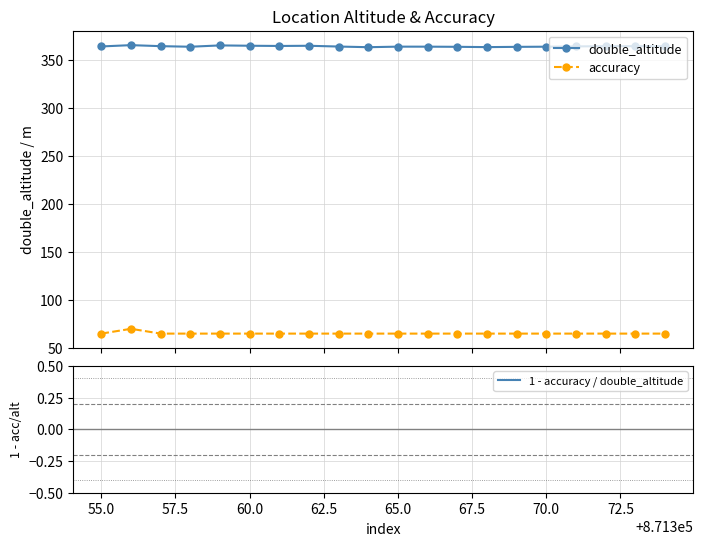

True or false: 1 - accuracy / double_altitude and accuracy intersect in this chart.

False